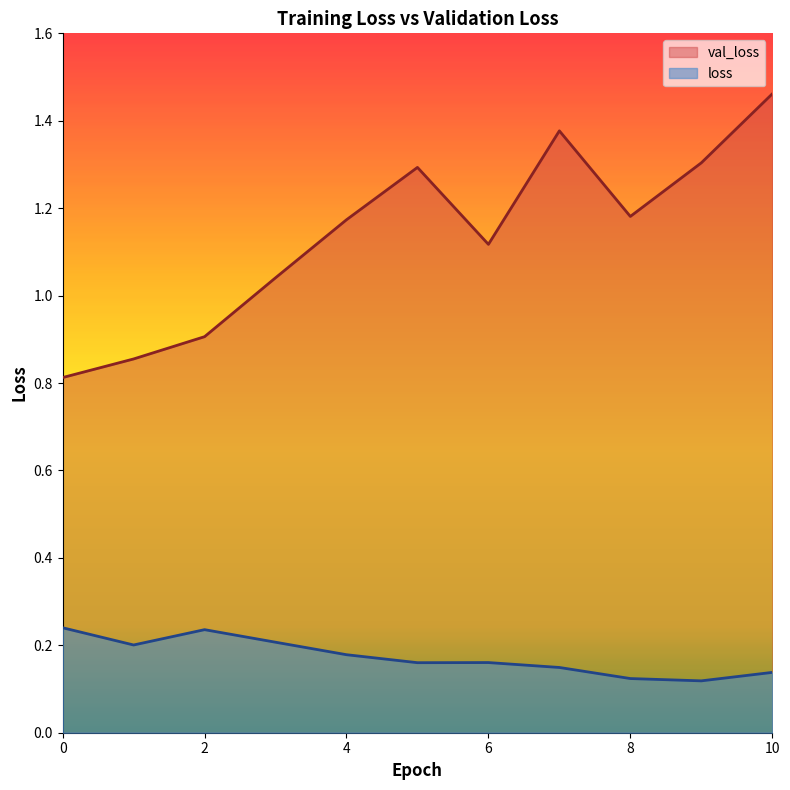

How many loss values are between 0 and 1?

11